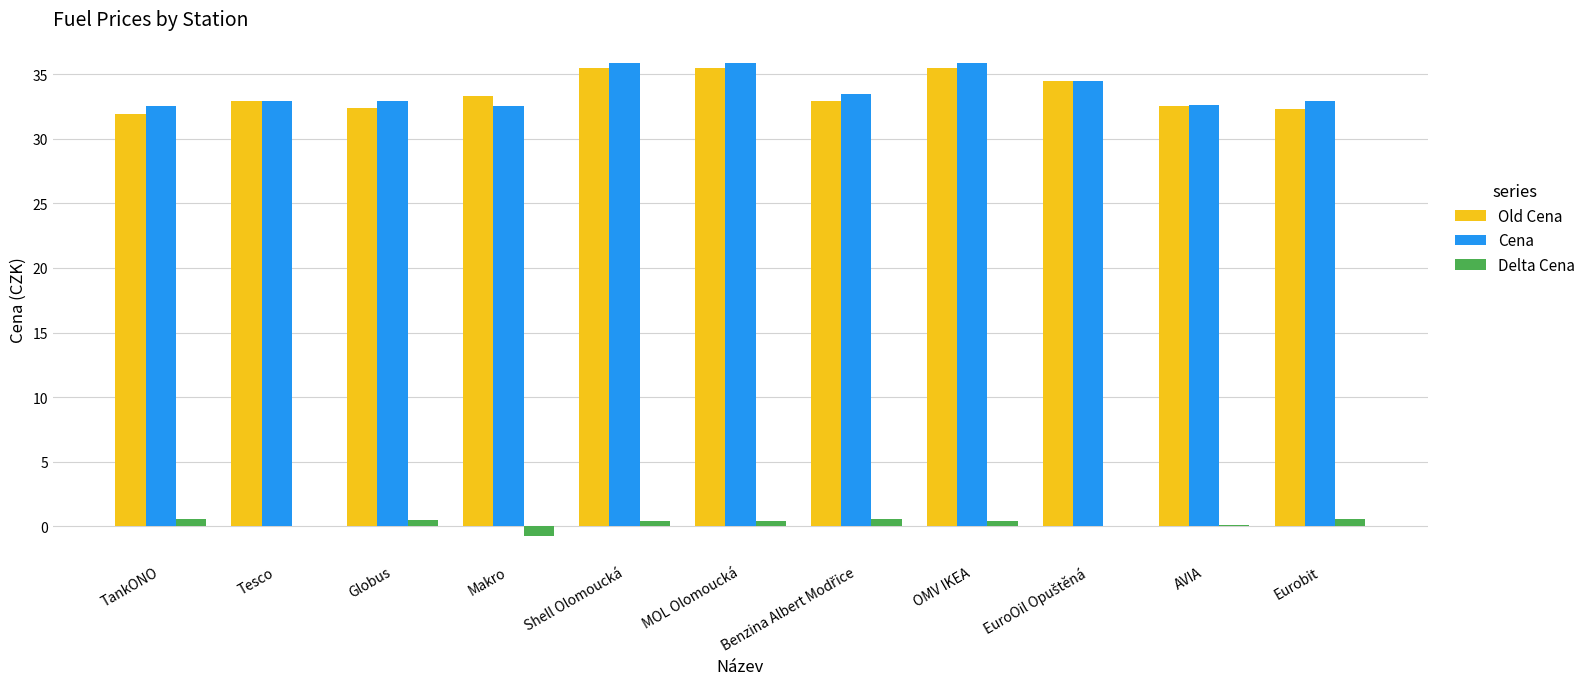

What is the total value across all series at TankONO?

65.0